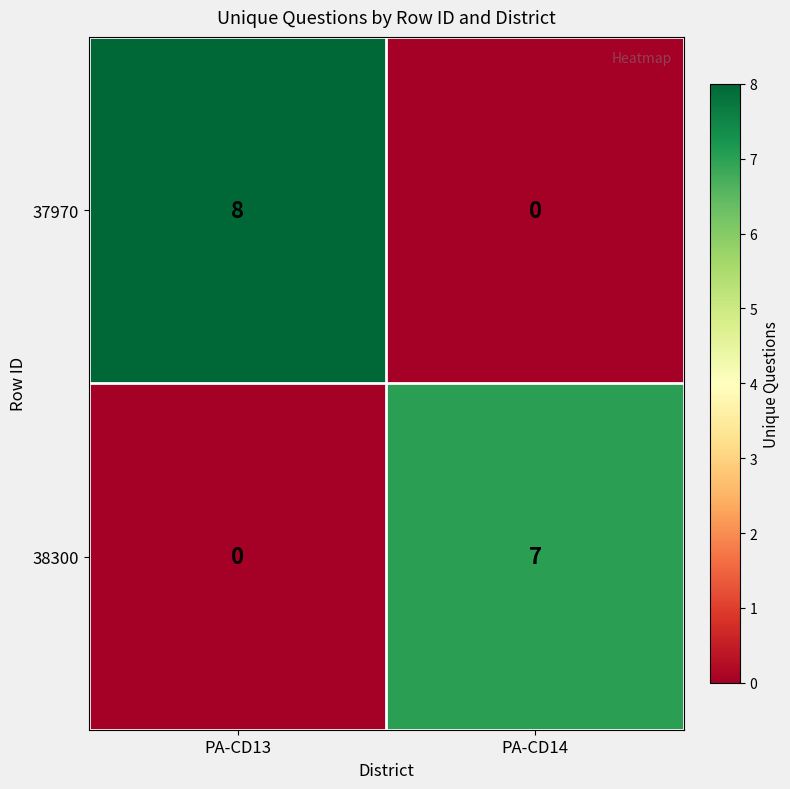

What is the average value of the 37970 series?

4